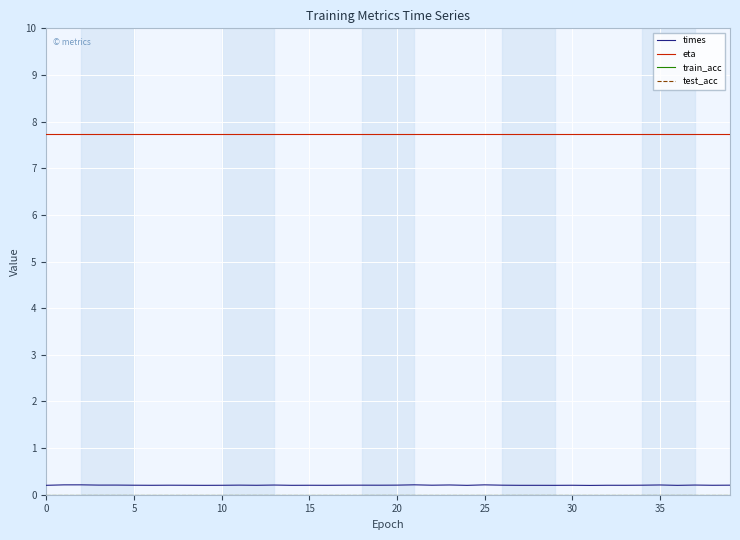

Does the chart have visible grid lines?

Yes